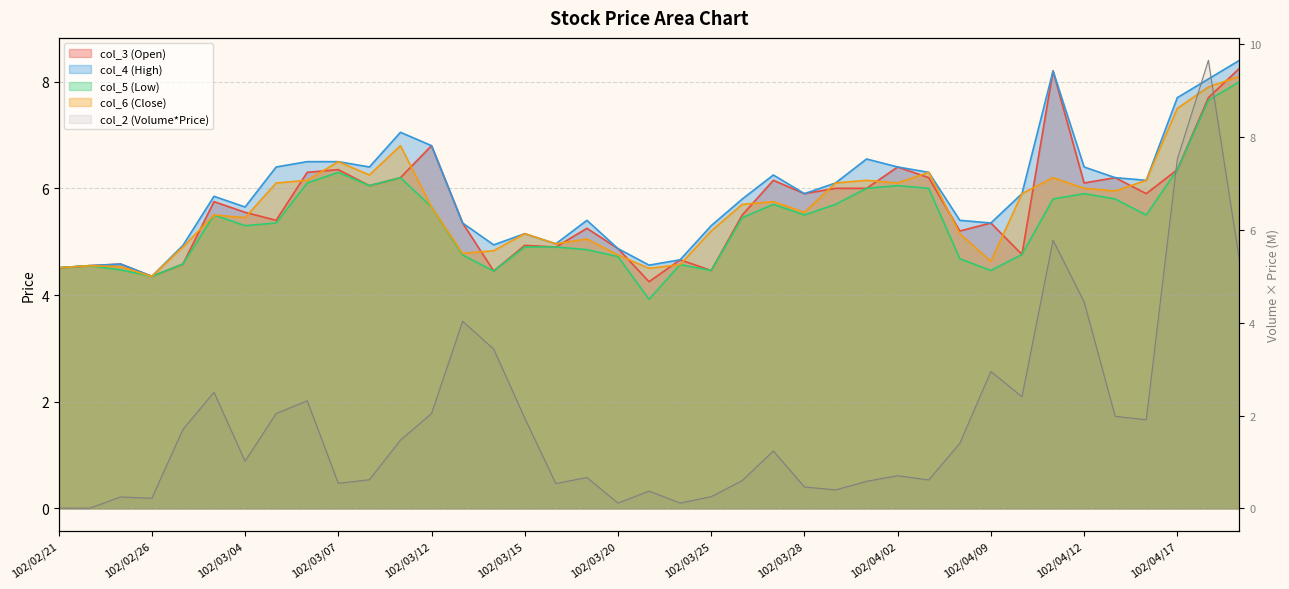

At which label does col_5 (Low) reach its minimum?

102/03/21